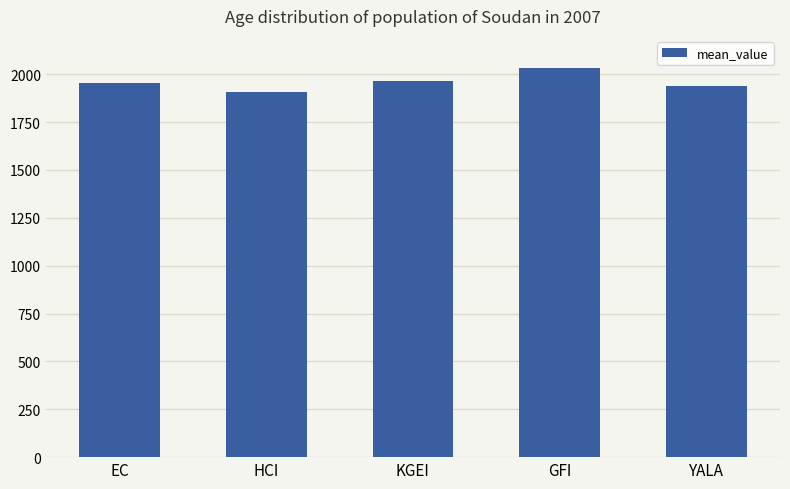

Are the bars horizontal?

No